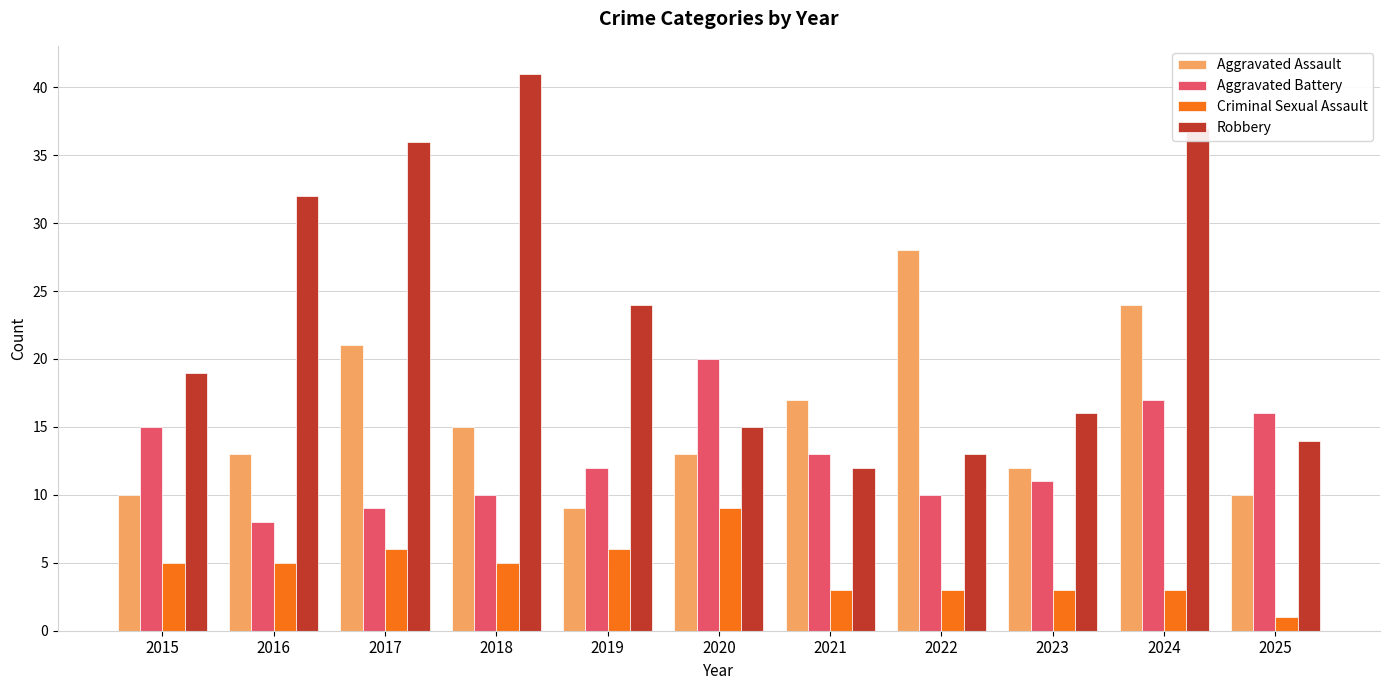

What is the sum of all Robbery values?

259